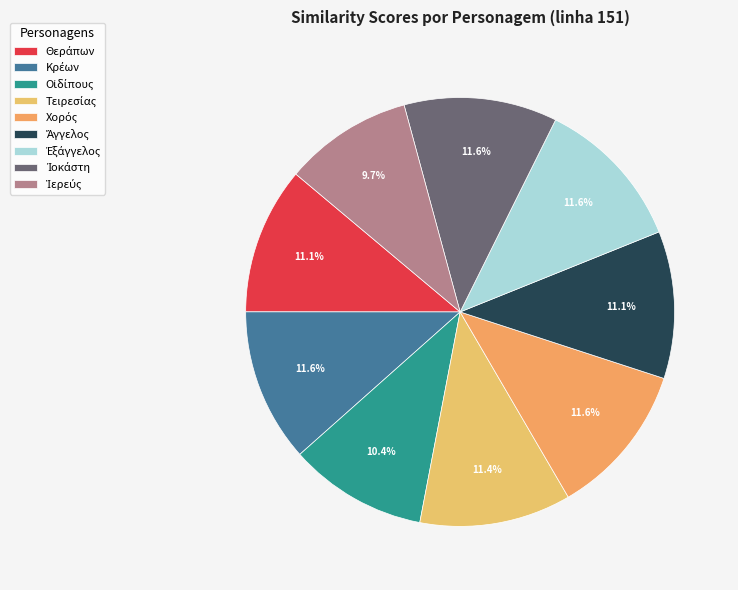

To the nearest percent, what is the combined percentage of Θεράπων and Τειρεσίας?

23%